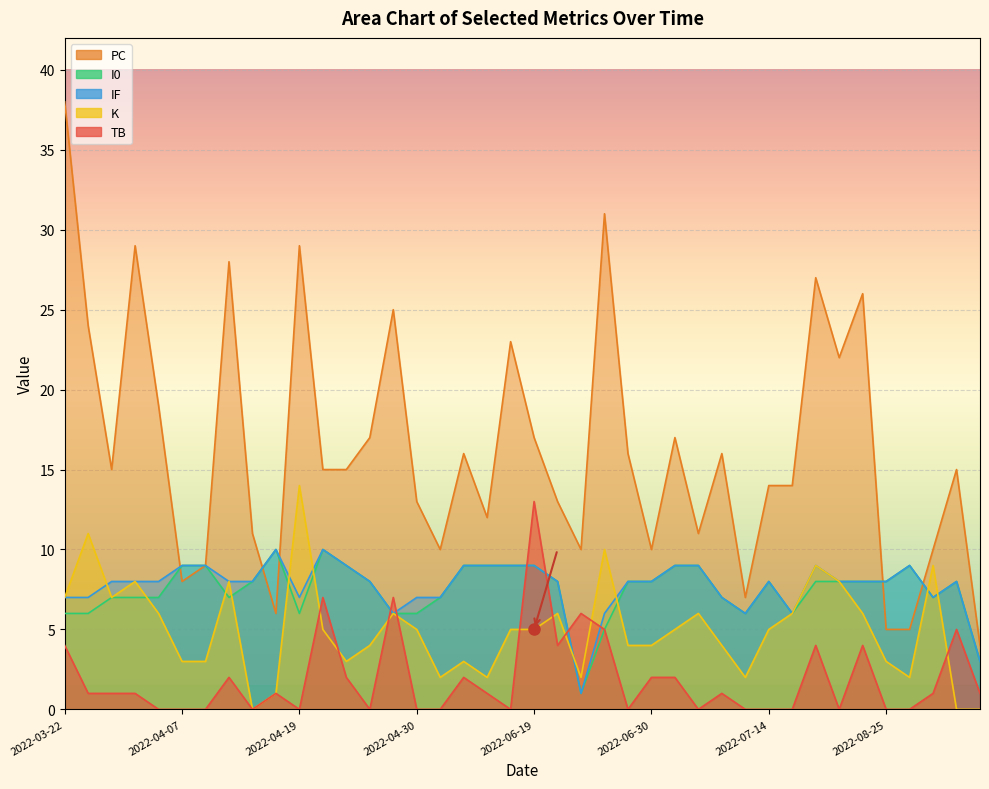

Which series has the widest spread of values?

PC